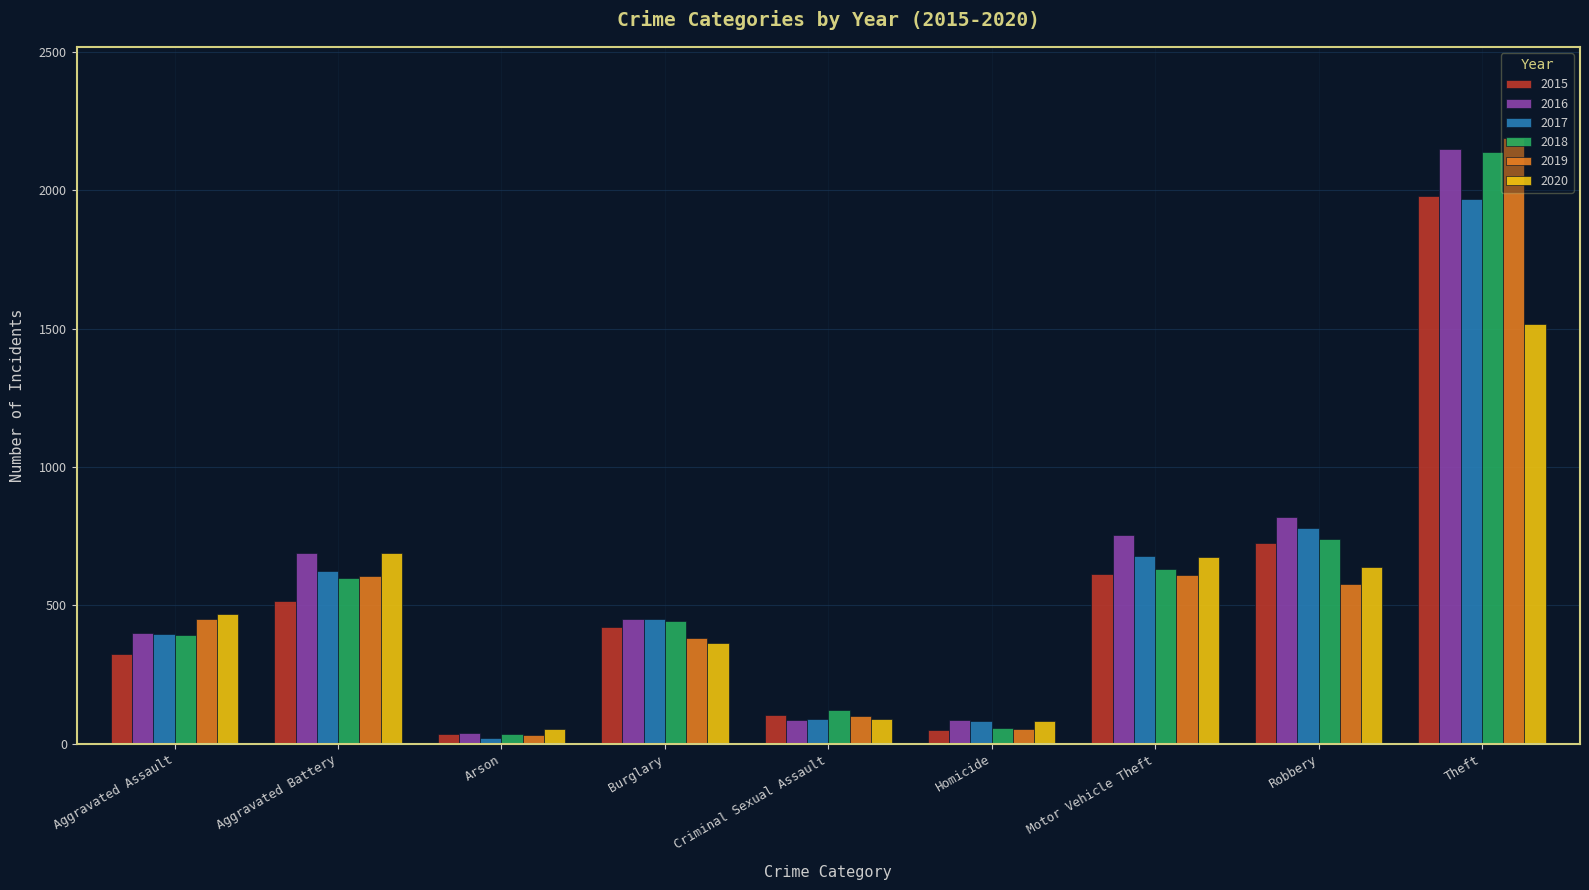

How many series are shown in this chart?

6